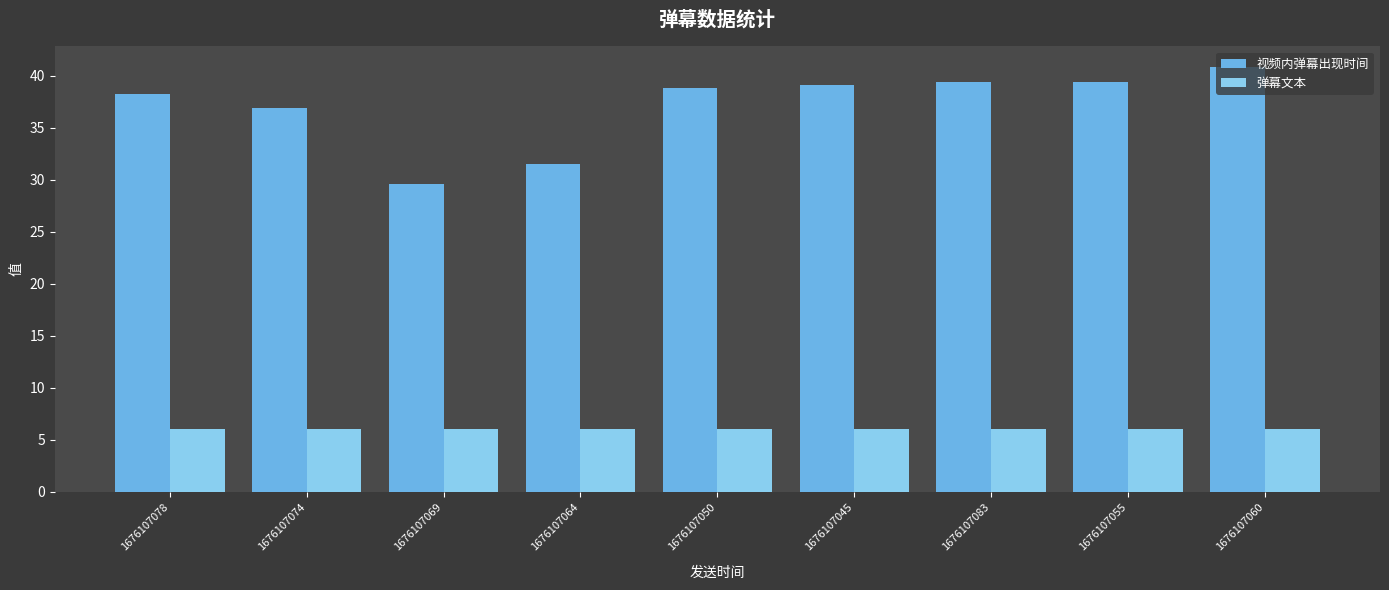

What position from the left is 1676107074?

2